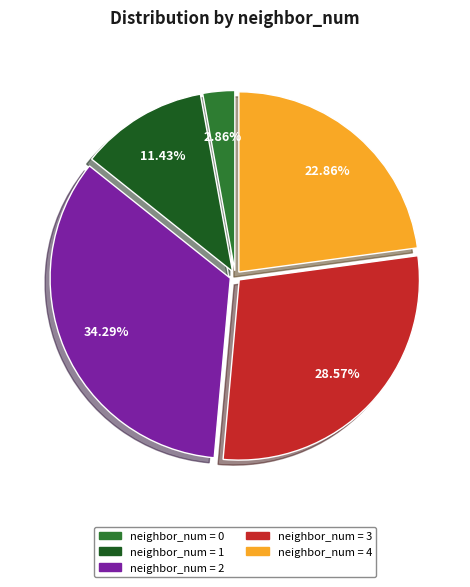

Is there a majority slice in this chart?

No